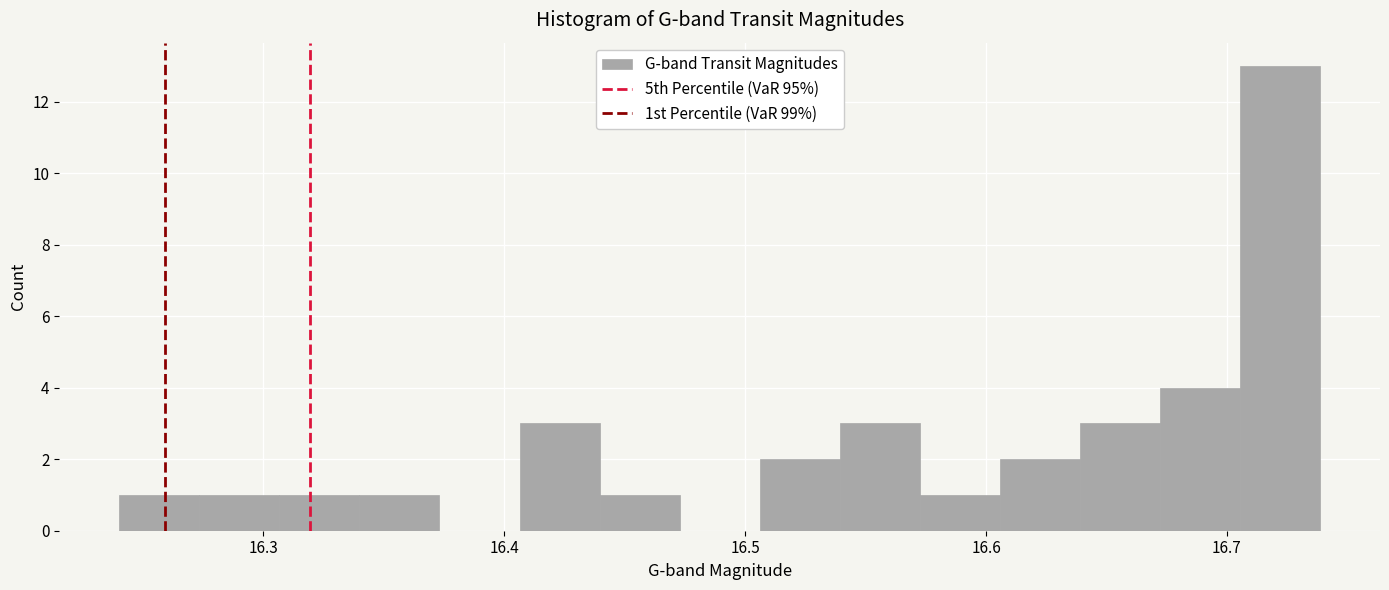

Read against the x-axis, roughly where is the centre of the tallest bar?

16.72